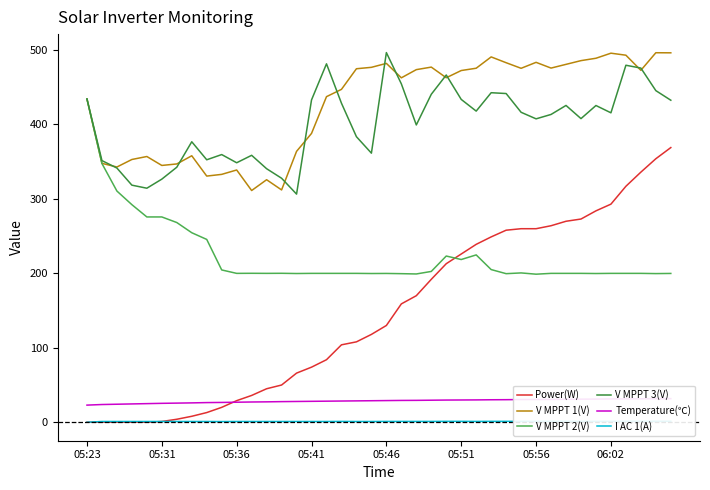

At 31, list the series in order from largest to smallest.

V MPPT 1(V), V MPPT 3(V), Power(W), V MPPT 2(V), Temperature(℃), I AC 1(A)